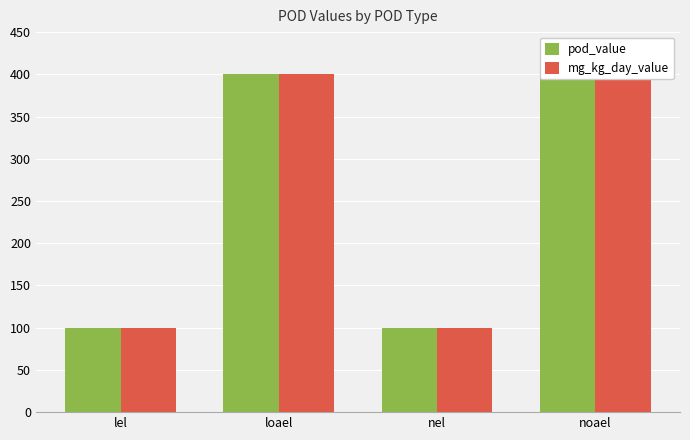

Which has a higher value, nel or loael?

loael